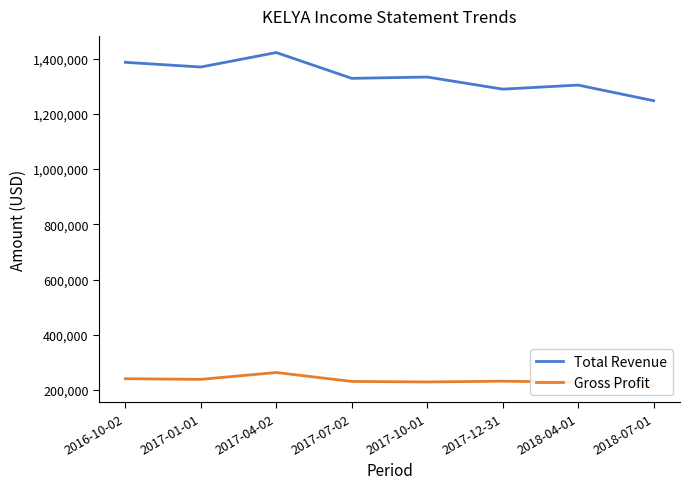

True or false: Total Revenue has more than 0 points higher than both neighbors.

True